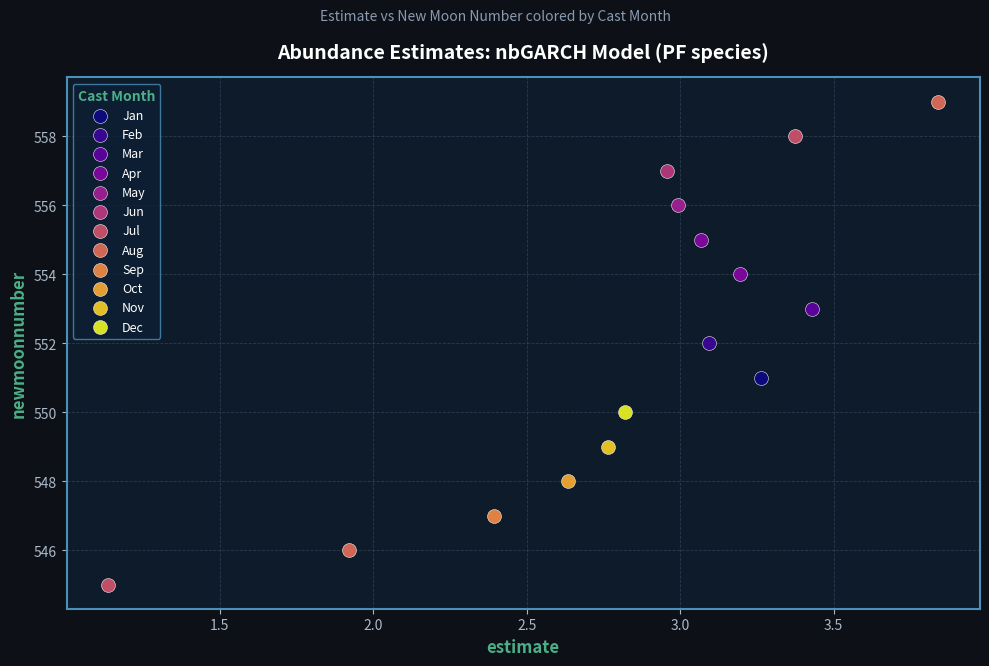

What are all the series names shown in the legend?

Jan, Feb, Mar, Apr, May, Jun, Jul, Aug, Sep, Oct, Nov, Dec